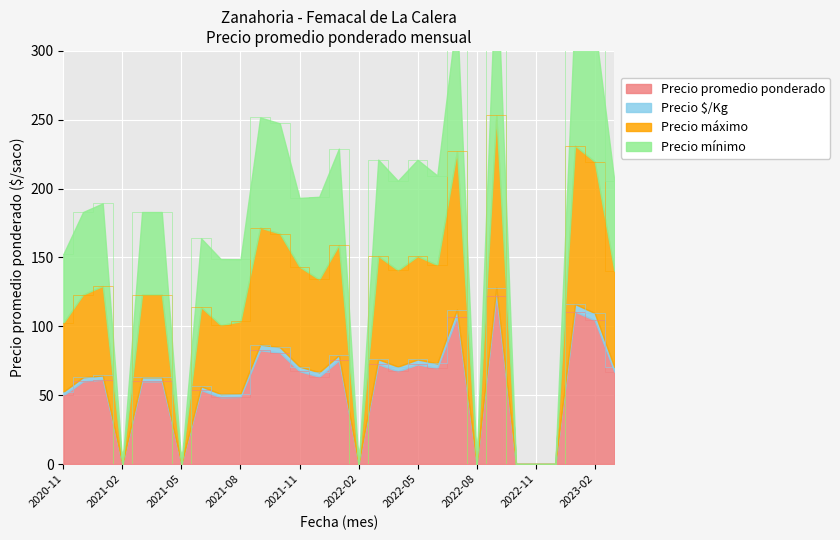

What position from the right is 2023-01?

3